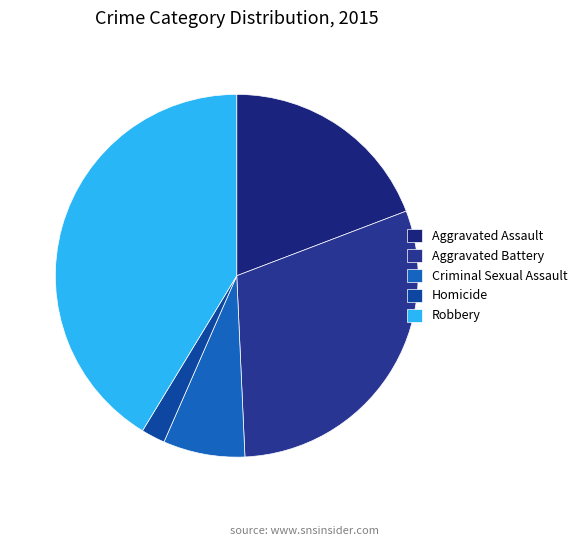

Which has a higher value, Aggravated Battery or Homicide?

Aggravated Battery